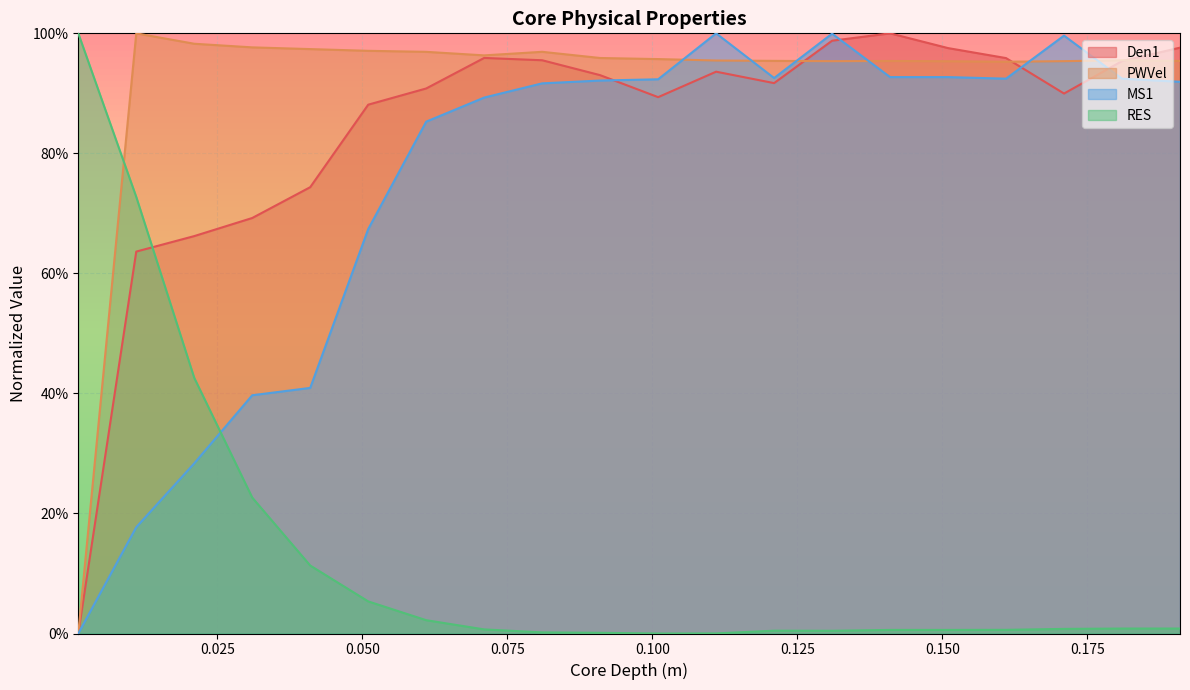

Does the chart display data point markers on the line(s)?

No